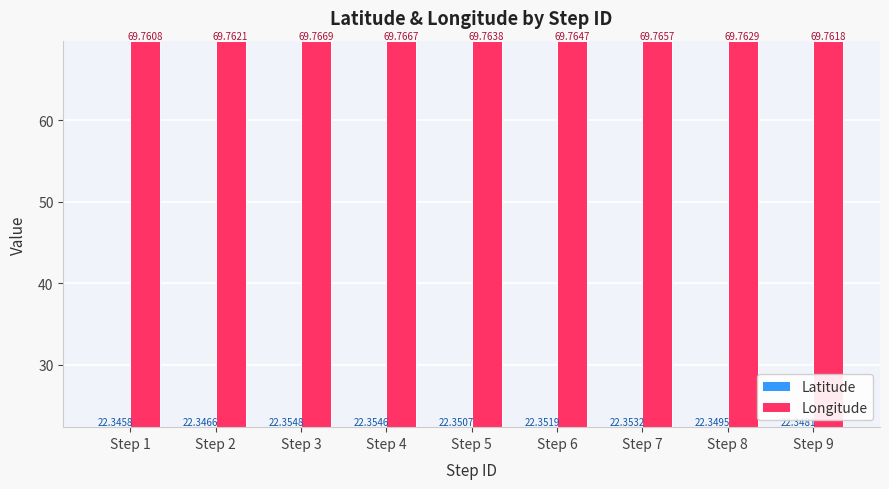

Are the bars horizontal?

No